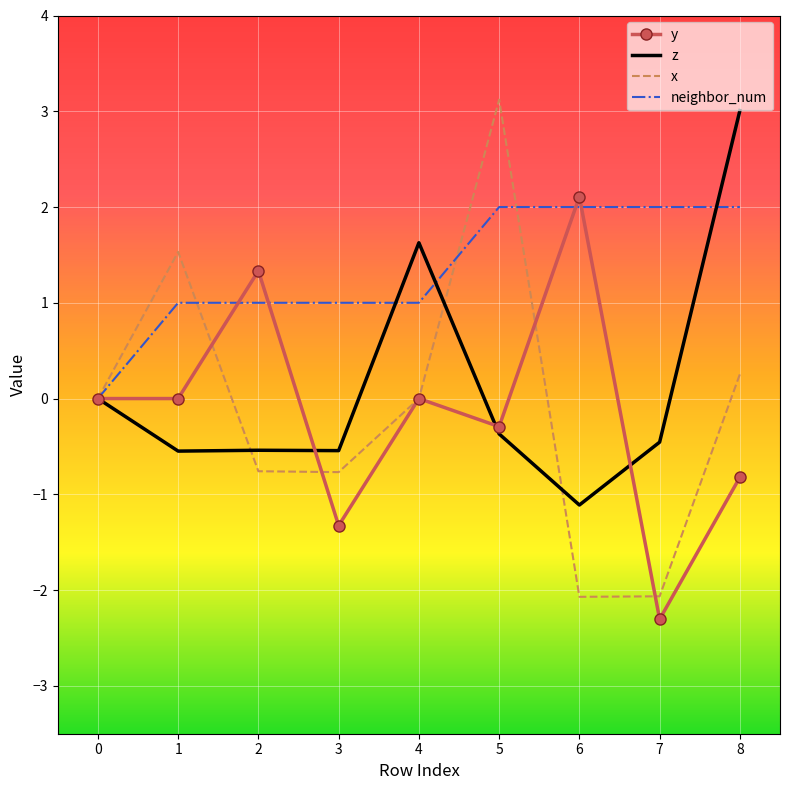

Which series has the largest total across all categories?

neighbor_num